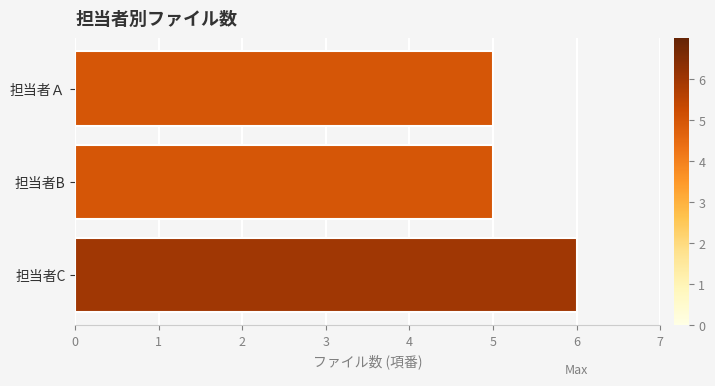

What is the sum of all values?

16